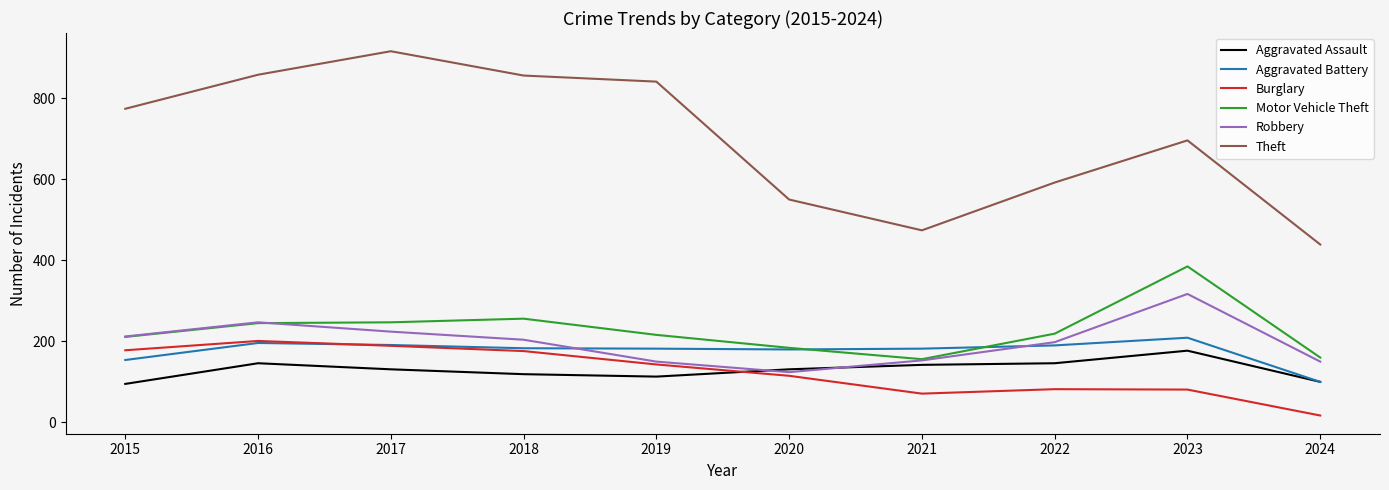

What is the difference between the maximum and minimum values in the Aggravated Battery series?

109